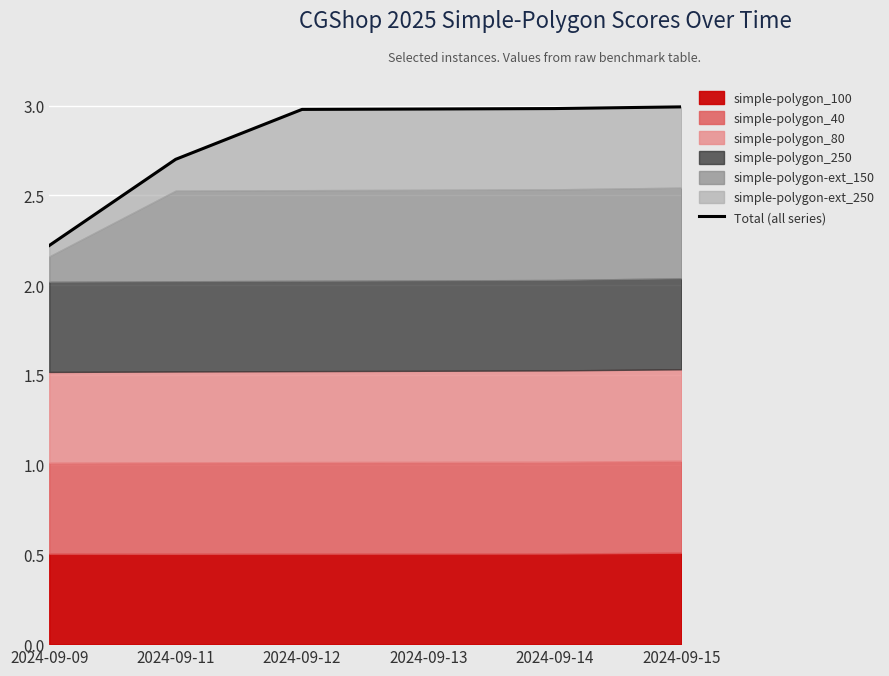

Which label corresponds to the largest value in the chart?

2024-09-15